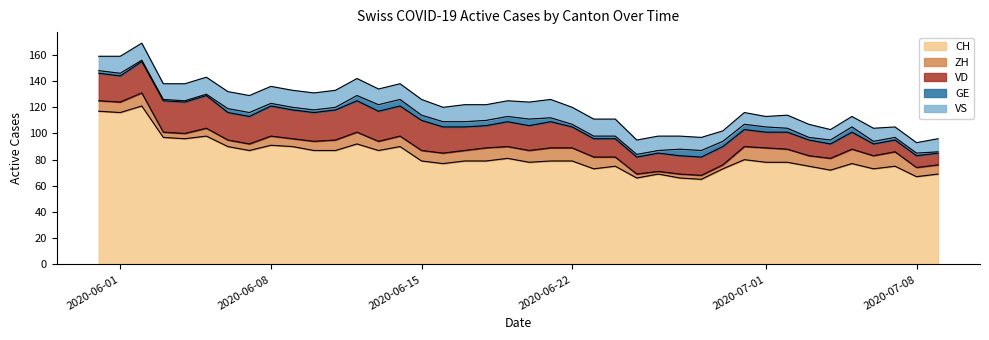

At which category does the chart reach its peak across all series?

2020-06-02